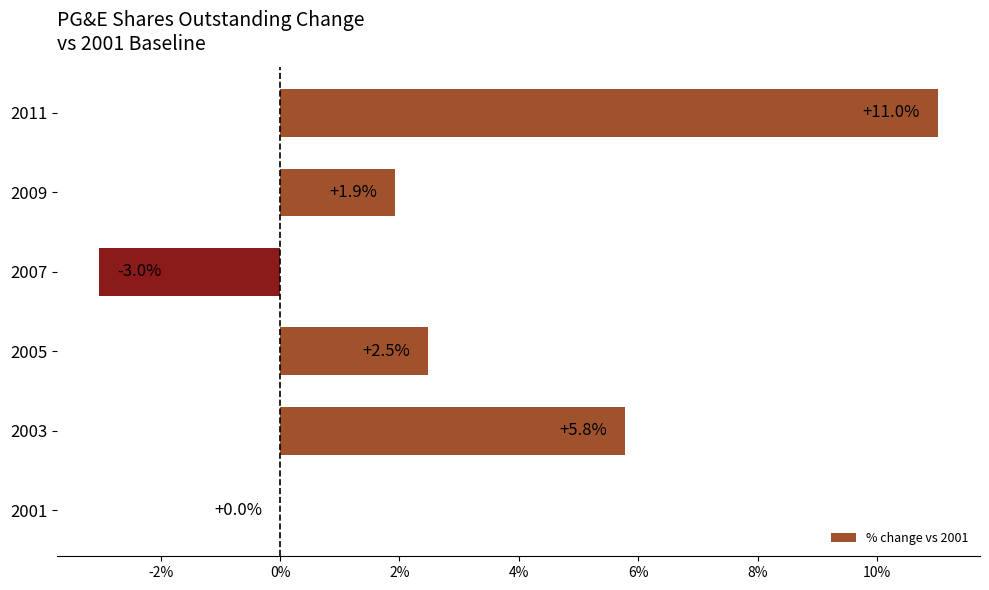

The chart shows a value of 5.8 at 2003. True or false?

True